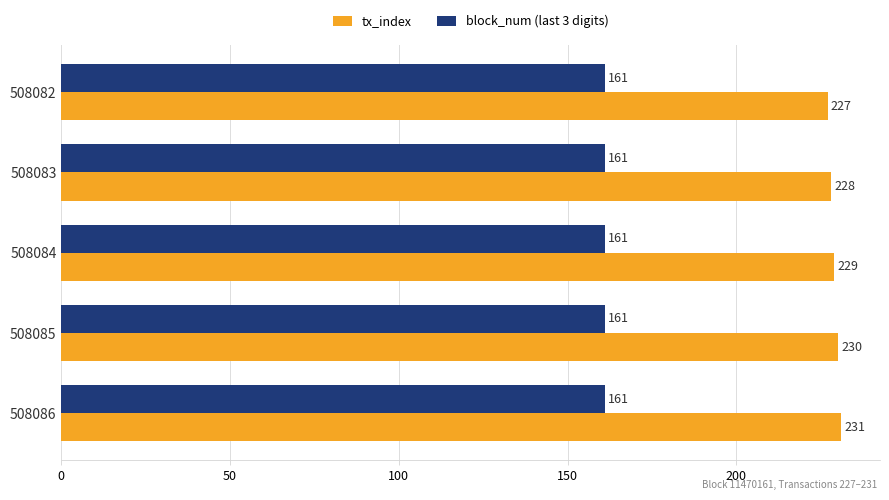

Read the tx_index value at 508085.

230